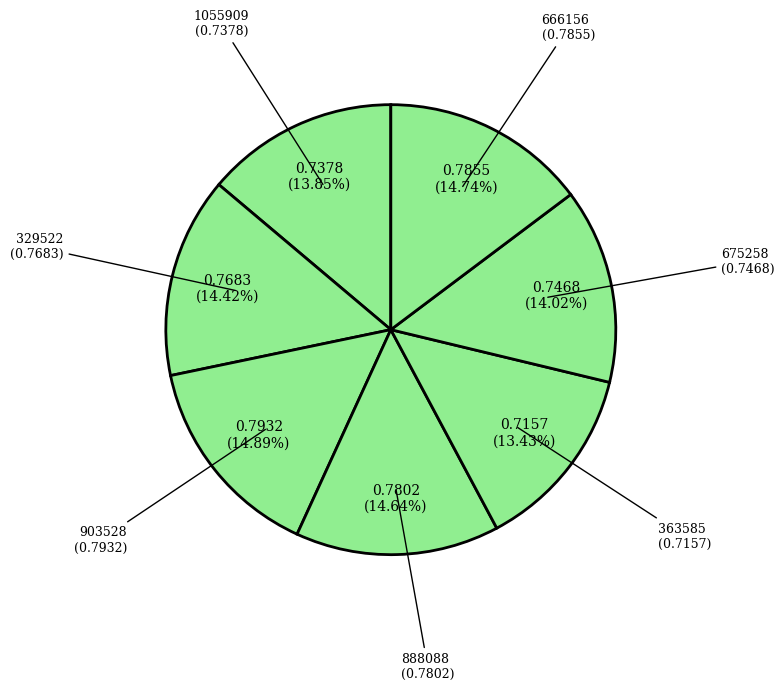

Does any single category account for the majority?

No